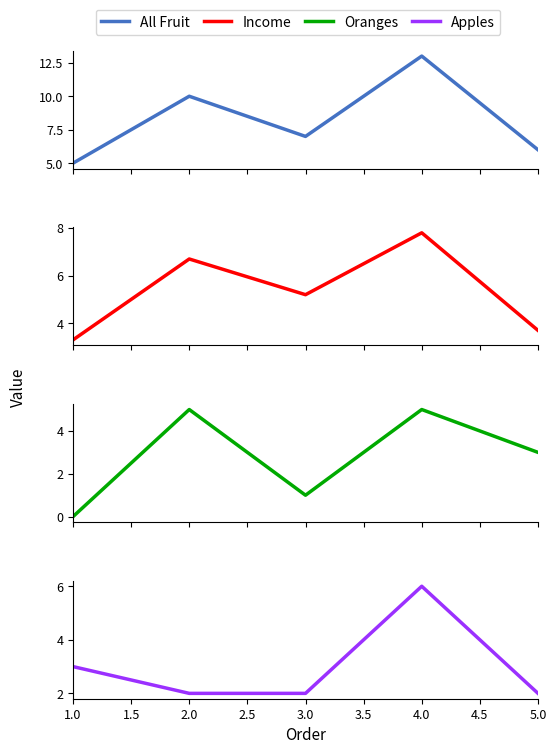

Between 1.0 and 4.0, which is larger?

4.0